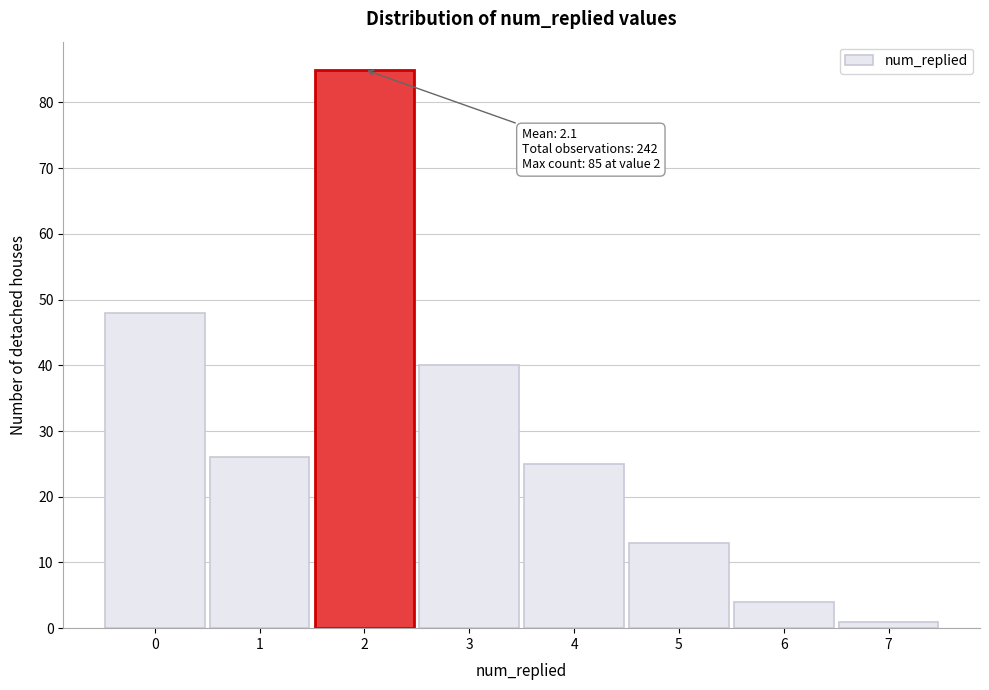

Which range on the x-axis has the tallest bar?

1.5 to 2.5